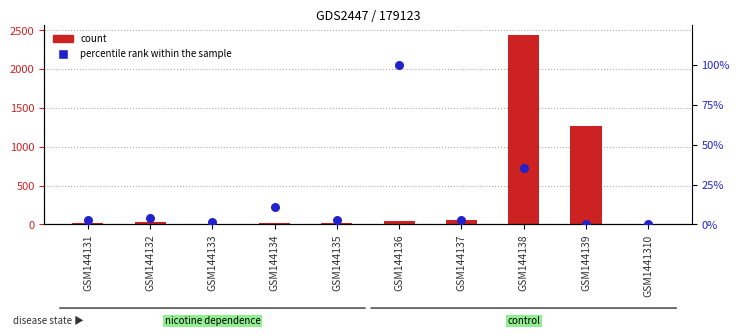

At which category is the sum across all series the highest?

GSM144138